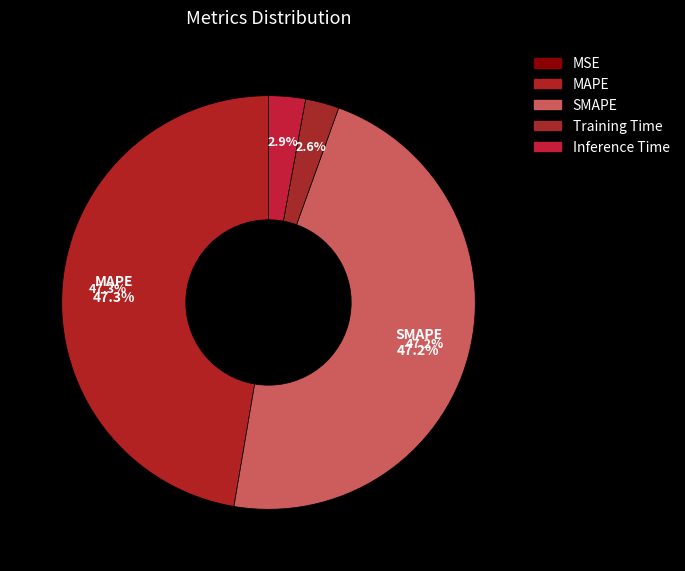

To the nearest percent, what is the average slice percentage?

20%